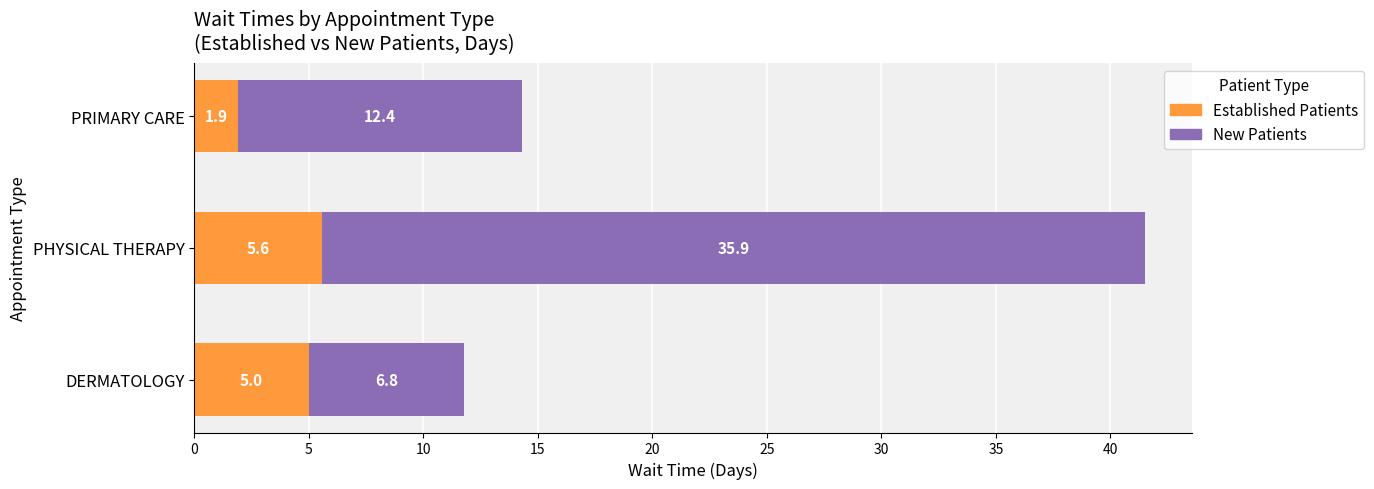

At which category is the sum across all series the highest?

PHYSICAL THERAPY